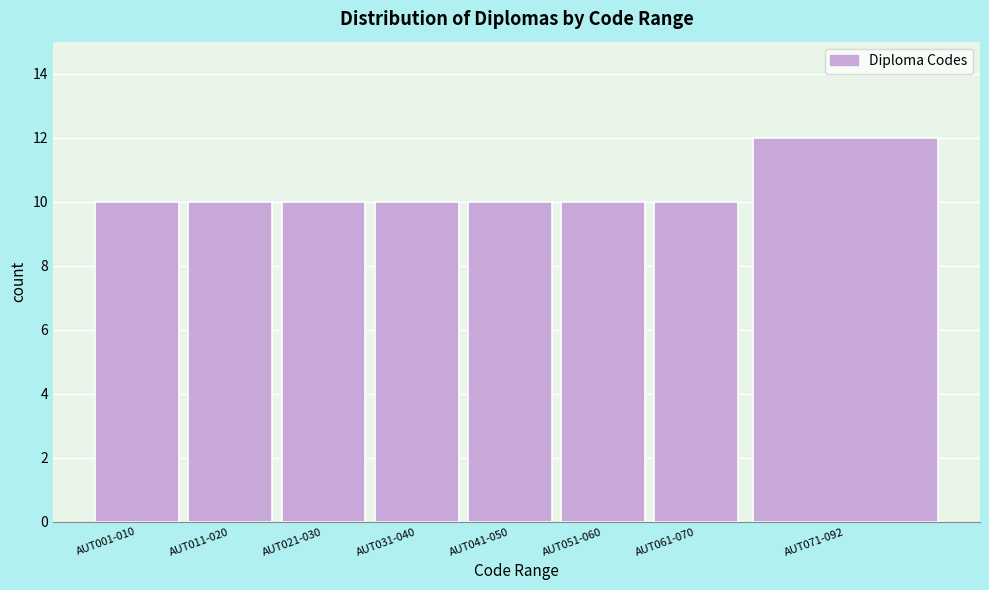

Reading left to right, transcribe all the data shown in this chart.

10	10	10	10	10	10	10	12